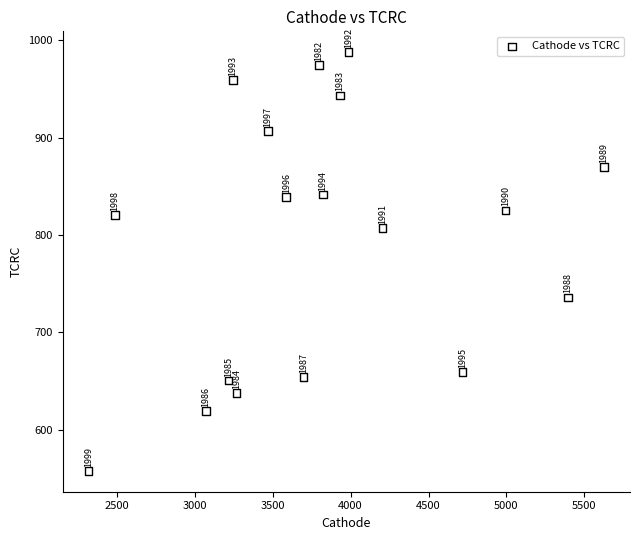

What is the range of Y values (max minus min)?

429.5